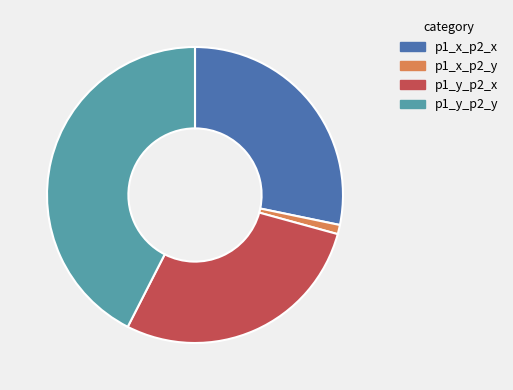

Between p1_x_p2_y and p1_y_p2_y, which is larger?

p1_y_p2_y